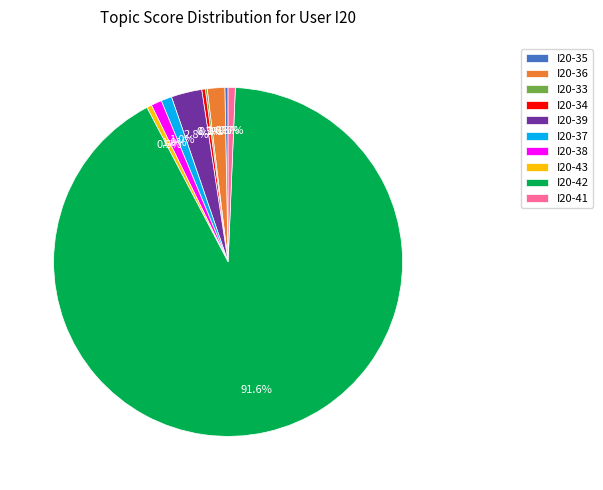

Which slice is the largest?

I20-42